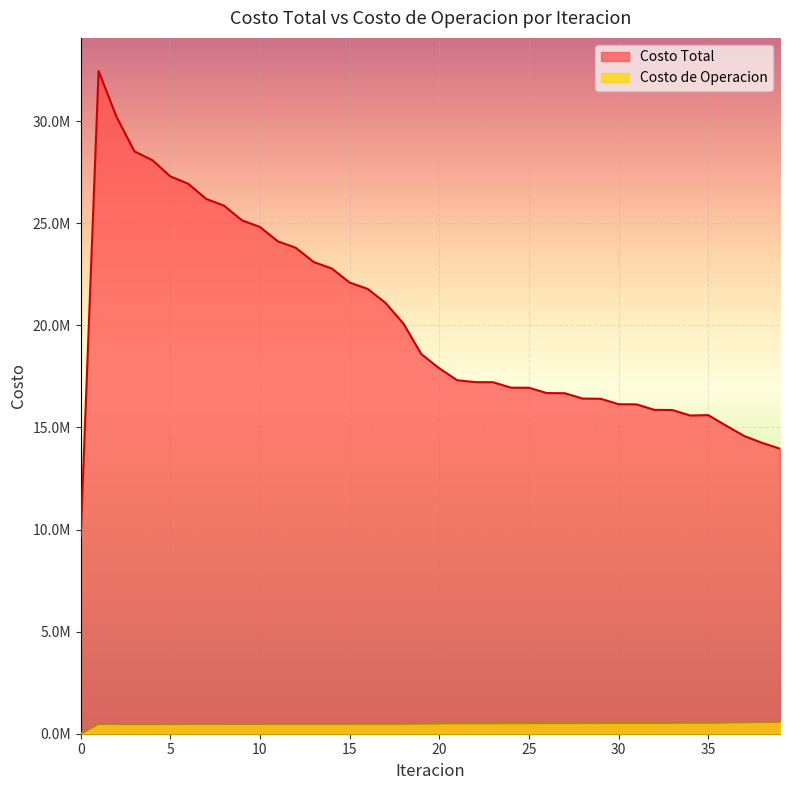

Is the value of Costo de Operacion at 18 greater than the value of Costo Total at 18?

No